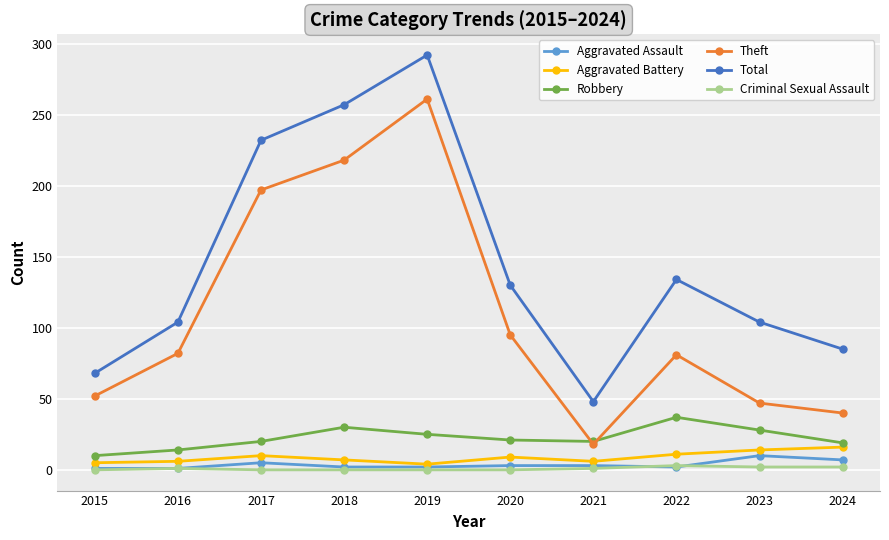

Is this an area chart (filled region under the line)?

No